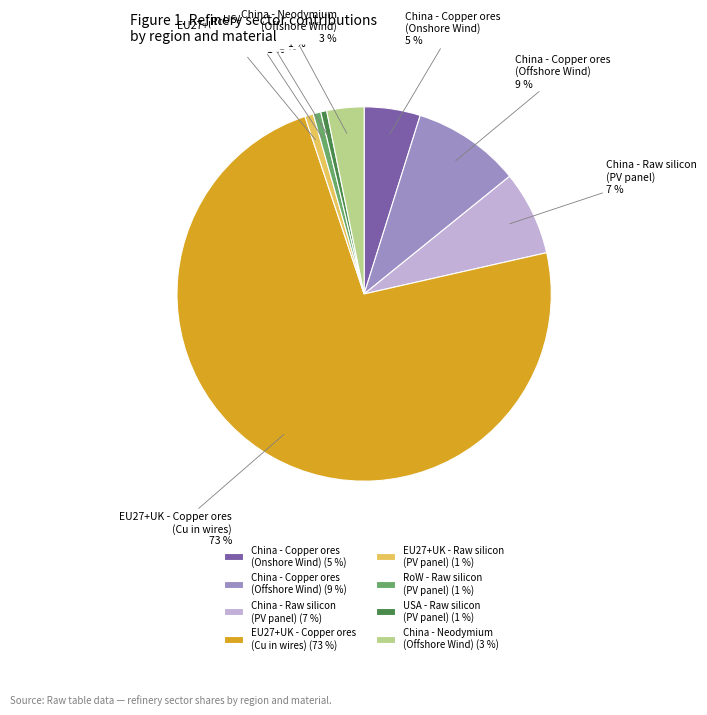

Combined, do RoW - Raw silicon (PV panel) and EU27+UK - Raw silicon (PV panel) account for over 50%?

No